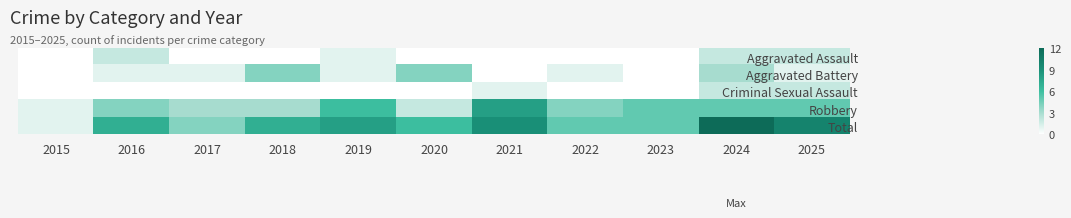

List the series in order of their peak value, highest first.

Total, Robbery, Aggravated Battery, Aggravated Assault, Criminal Sexual Assault